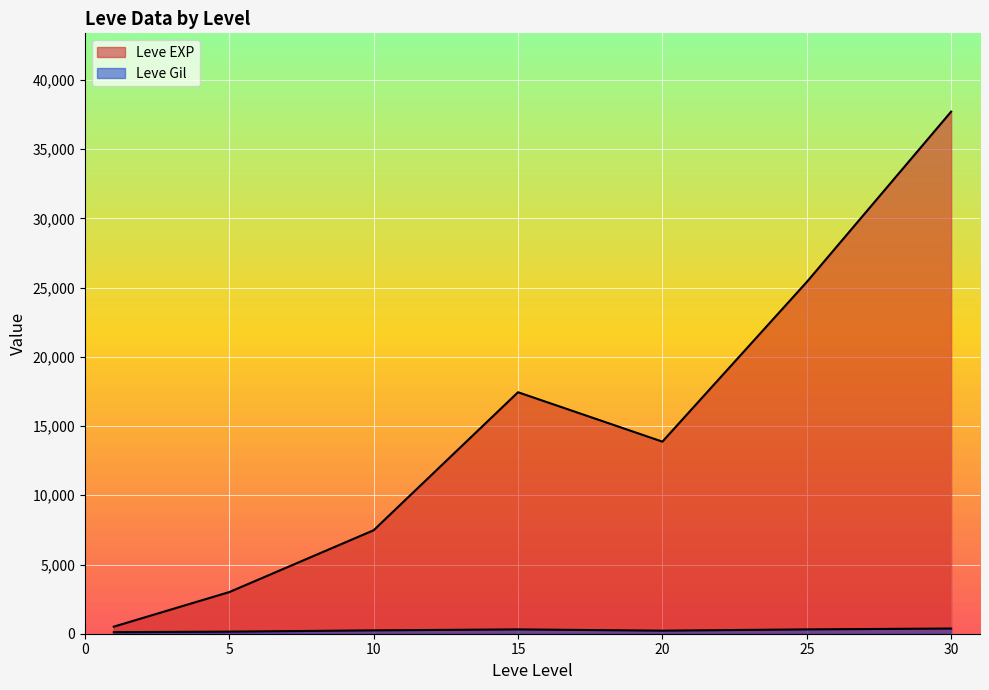

True or false: Leve Level and Leve EXP cross at least once.

False